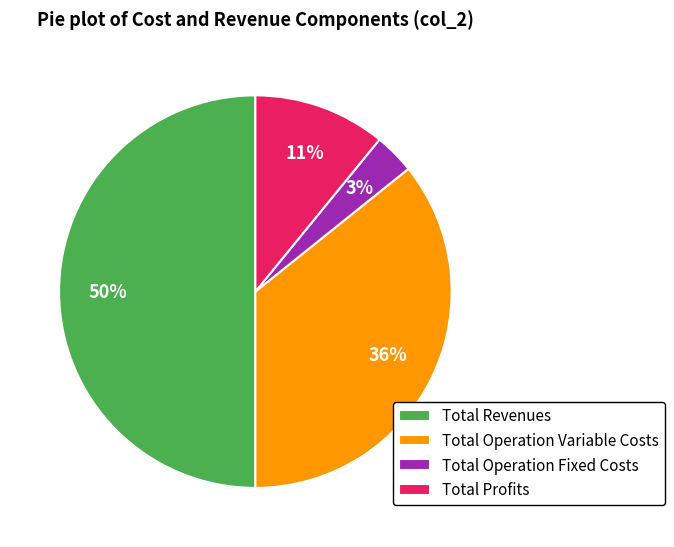

Rank the categories by value from highest to lowest.

Total Revenues, Total Operation Variable Costs, Total Profits, Total Operation Fixed Costs